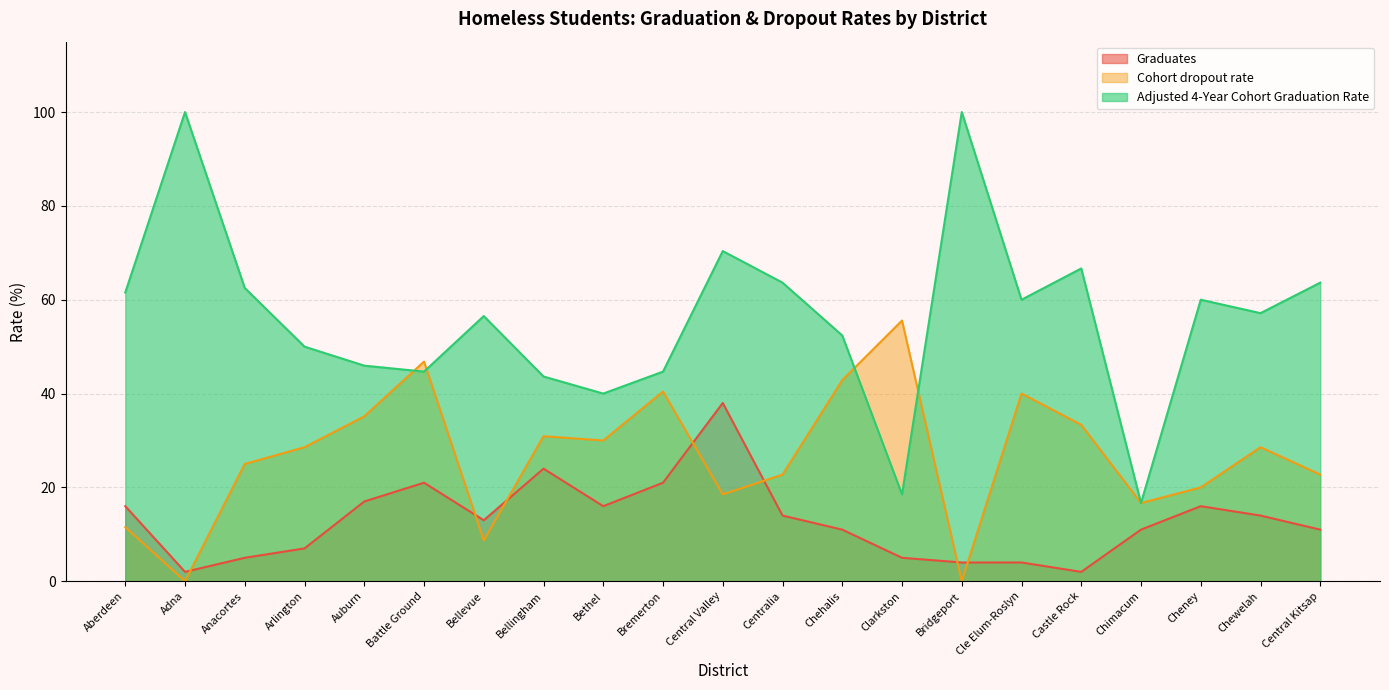

Reading left to right, what are all the values shown in this chart?

Graduates: Aberdeen=16.0	Adna=2.0	Anacortes=5.0	Arlington=7.0	Auburn=17.0	Battle Ground=21.0	Bellevue=13.0	Bellingham=24.0	Bethel=16.0	Bremerton=21.0	Central Valley=38.0	Centralia=14.0	Chehalis=11.0	Clarkston=5.0	Bridgeport=4.0	Cle Elum-Roslyn=4.0	Castle Rock=2.0	Chimacum=11.0	Cheney=16.0	Chewelah=14.0	Central Kitsap=11.0
Cohort dropout rate: Aberdeen=11.5	Adna=0.0	Anacortes=25.0	Arlington=28.6	Auburn=35.1	Battle Ground=46.8	Bellevue=8.7	Bellingham=30.9	Bethel=30.0	Bremerton=40.4	Central Valley=18.5	Centralia=22.7	Chehalis=42.9	Clarkston=55.6	Bridgeport=0.0	Cle Elum-Roslyn=40.0	Castle Rock=33.3	Chimacum=16.7	Cheney=20.0	Chewelah=28.6	Central Kitsap=22.7
Adjusted 4-Year Cohort Graduation Rate: Aberdeen=61.5	Adna=100.0	Anacortes=62.5	Arlington=50.0	Auburn=46.0	Battle Ground=44.7	Bellevue=56.5	Bellingham=43.6	Bethel=40.0	Bremerton=44.7	Central Valley=70.4	Centralia=63.6	Chehalis=52.4	Clarkston=18.5	Bridgeport=100.0	Cle Elum-Roslyn=60.0	Castle Rock=66.7	Chimacum=16.7	Cheney=60.0	Chewelah=57.1	Central Kitsap=63.6